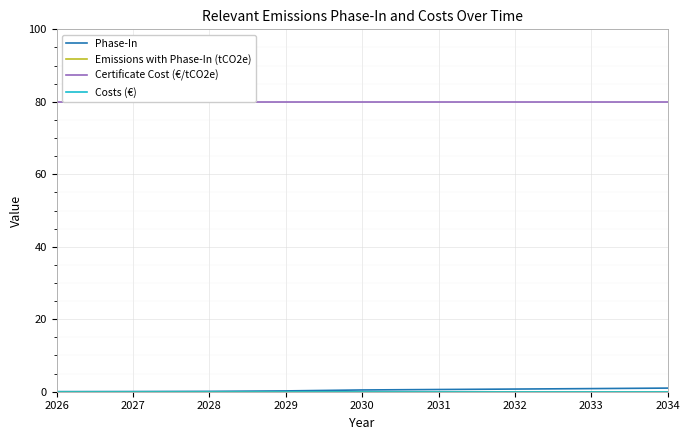

What is the sum of the Phase-In values at 2031 and 2032?

1.3